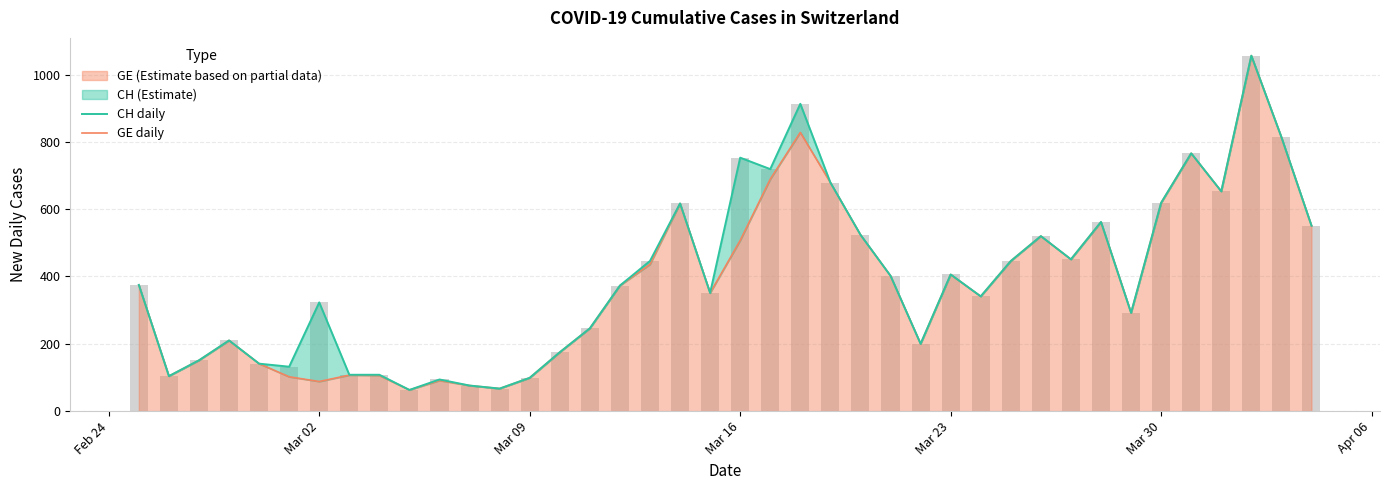

What is the maximum value for GE (Estimate based on partial data)?

1056